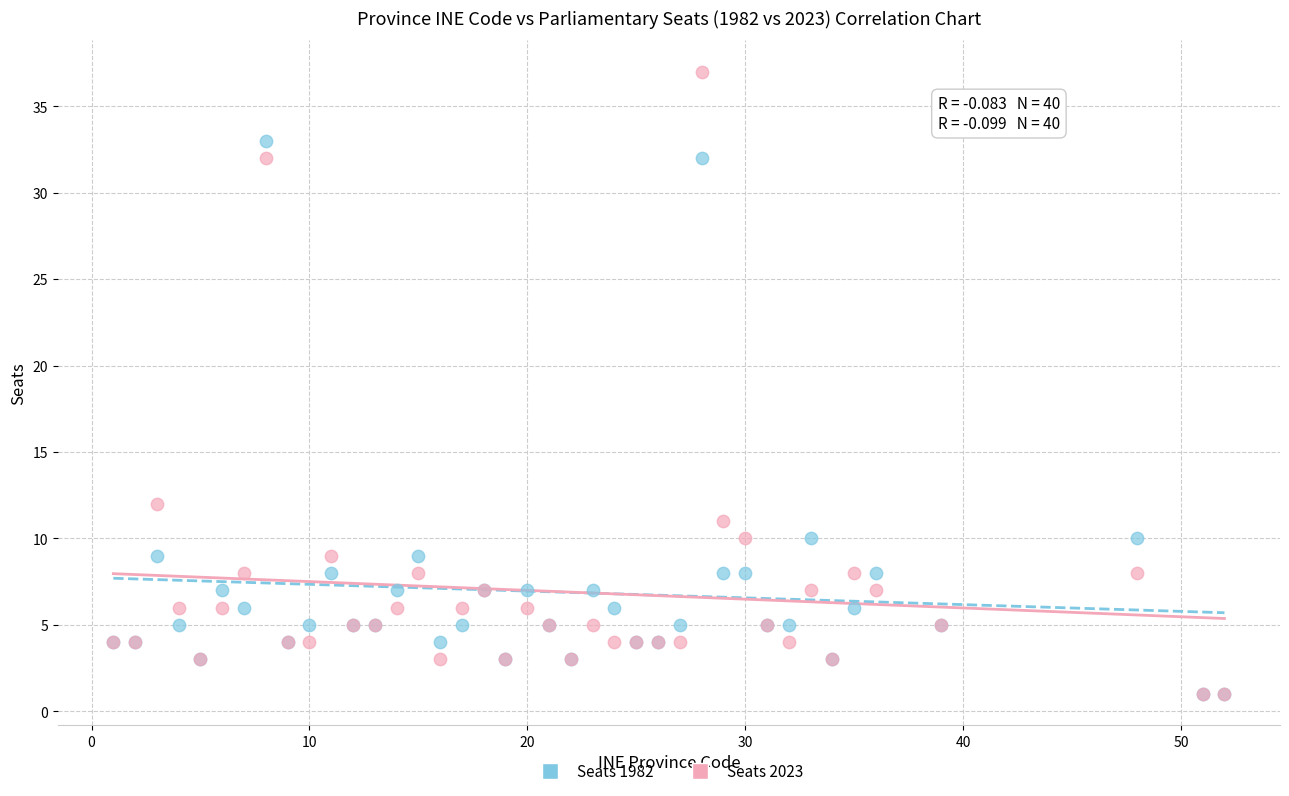

Which series has the largest Y range (max minus min)?

Seats 2023